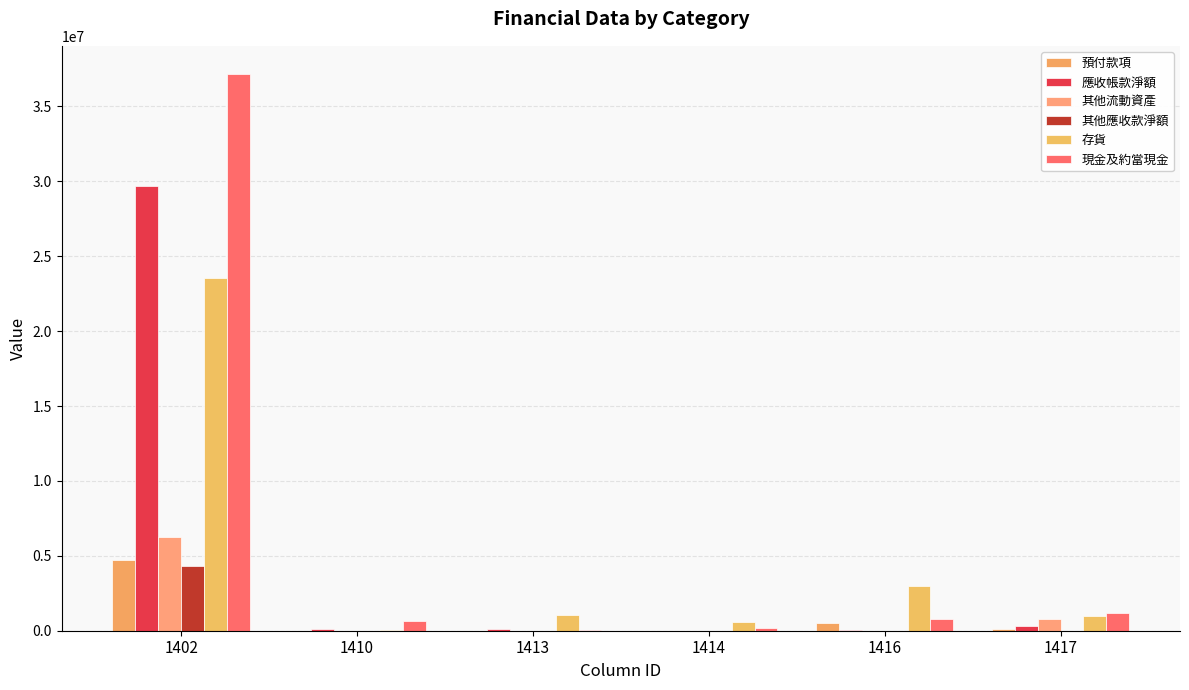

What is the minimum value for 應收帳款淨額?

13638